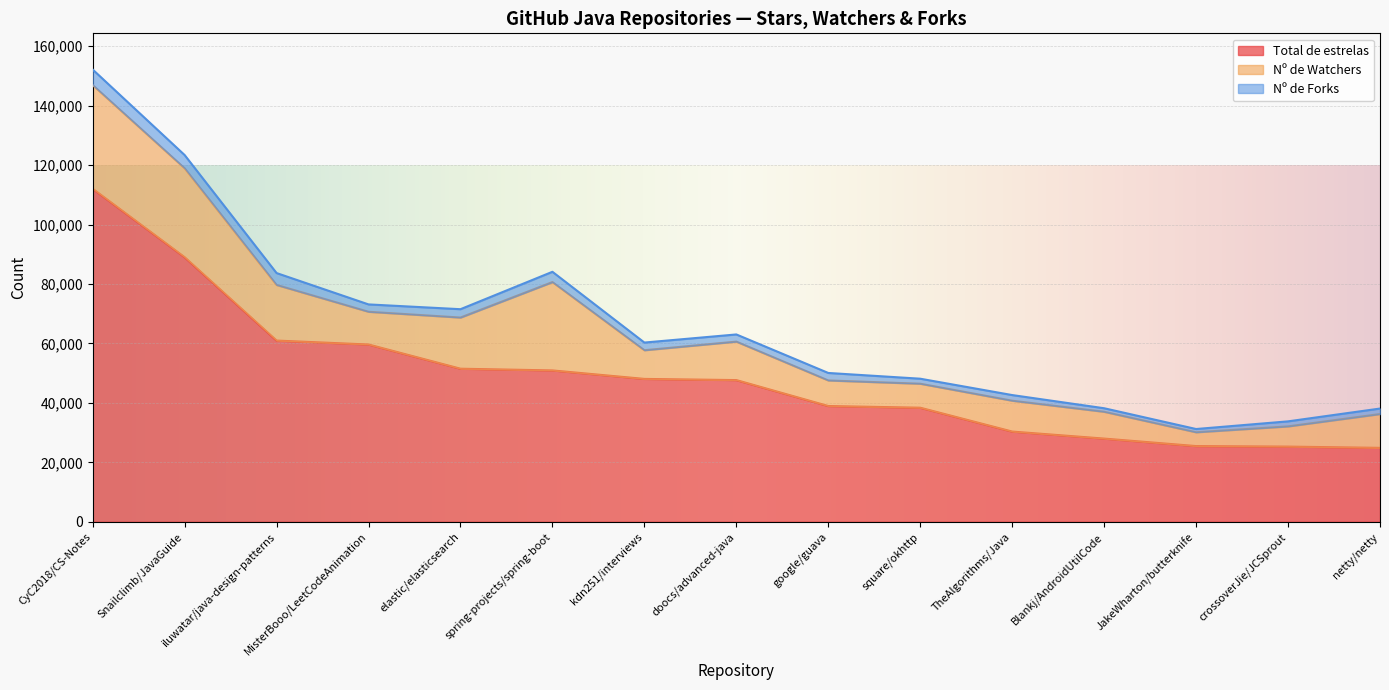

True or false: Nº de Forks and Total de estrelas intersect in this chart.

False